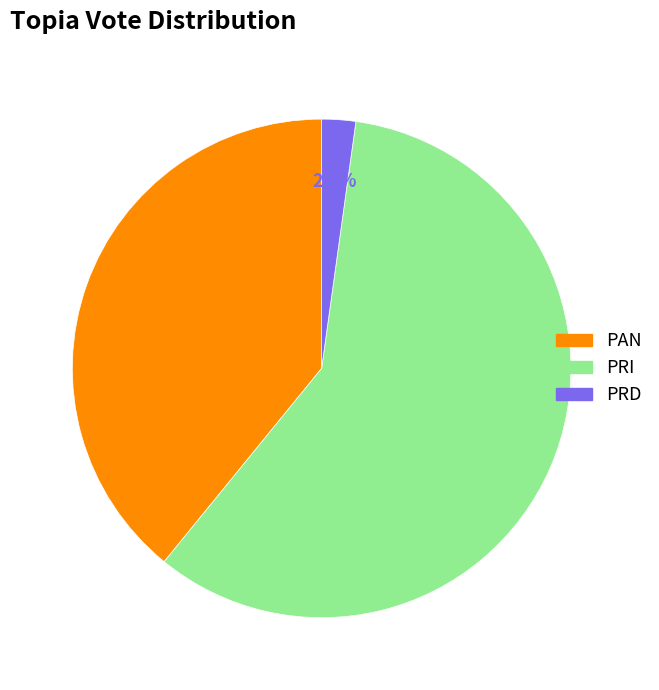

What percentage do PRD and PRI together represent?

60.9%